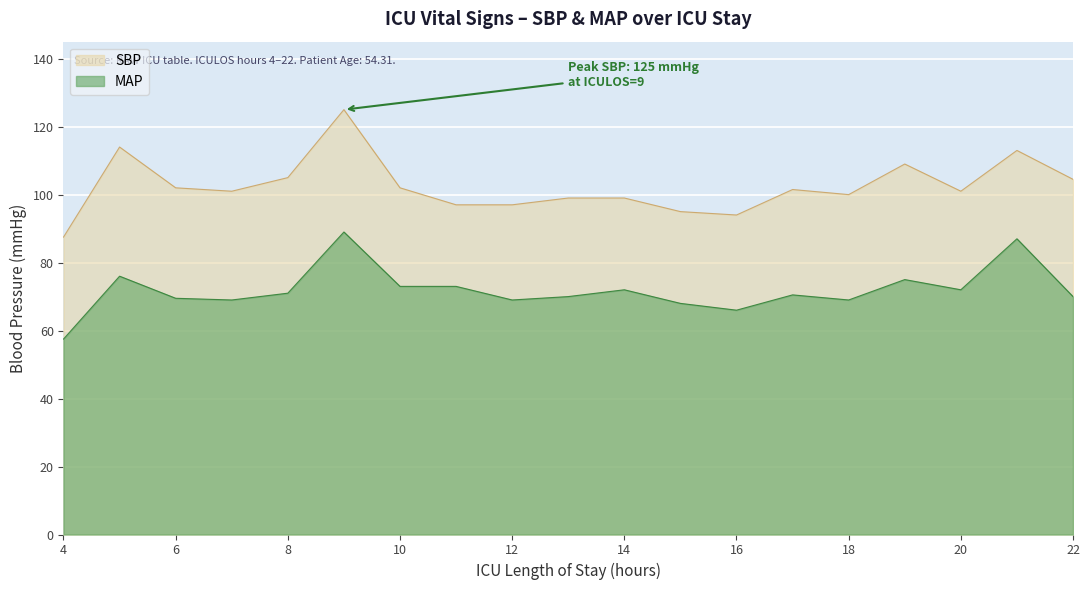

What is the approximate value of SBP at 5?

114.0